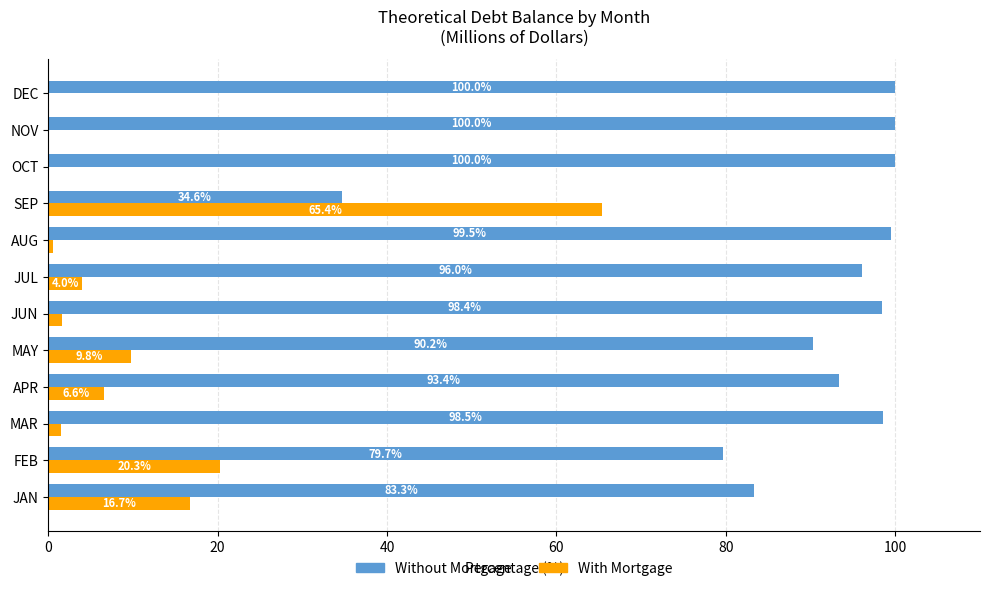

What is the average value of the Without Mortgage series?

89.5